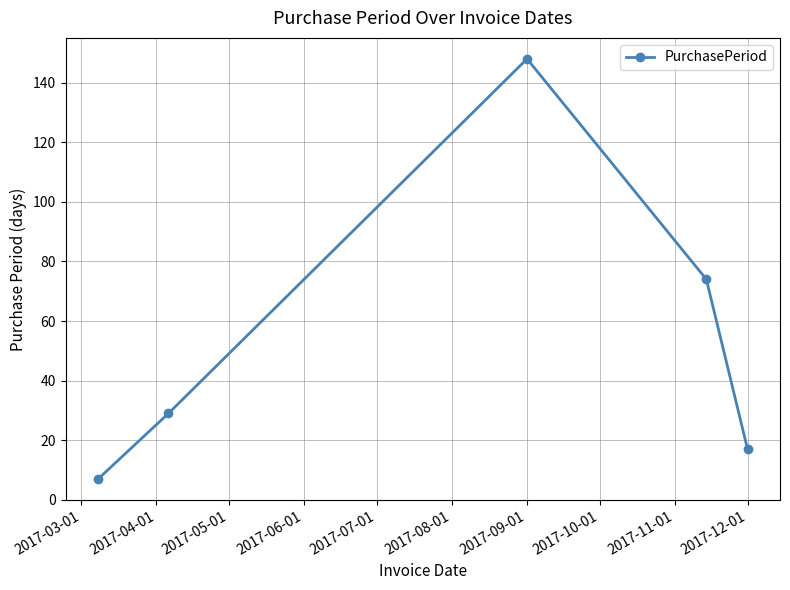

Reading left to right, list all the values displayed in this chart.

7	29	148	74	17